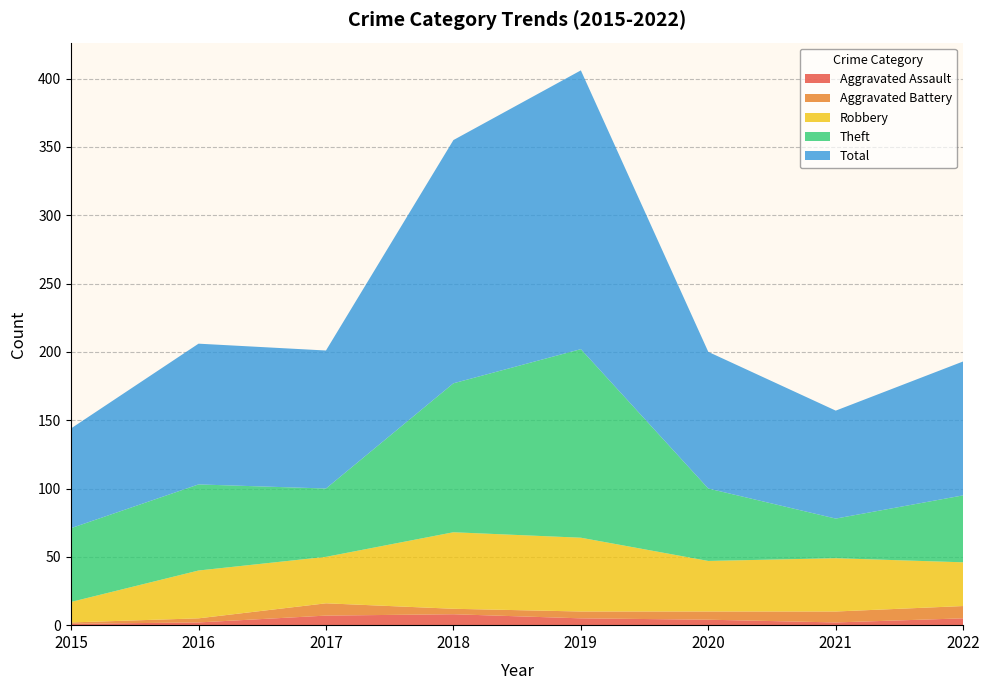

Reading left to right, extract all data points from this chart.

Aggravated Assault: 1	2	7	8	5	4	2	5
Aggravated Battery: 1	3	9	4	5	6	8	9
Robbery: 15	35	34	56	54	37	39	32
Theft: 54	63	50	109	138	53	29	49
Total: 73	103	101	178	204	100	79	98